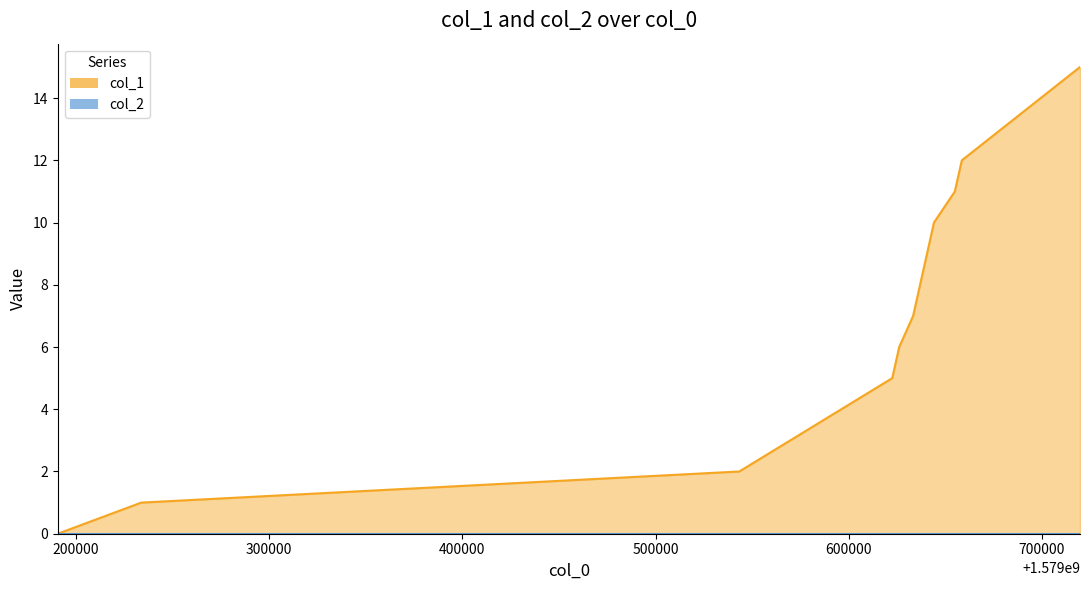

What is the difference between the maximum and minimum values?

15